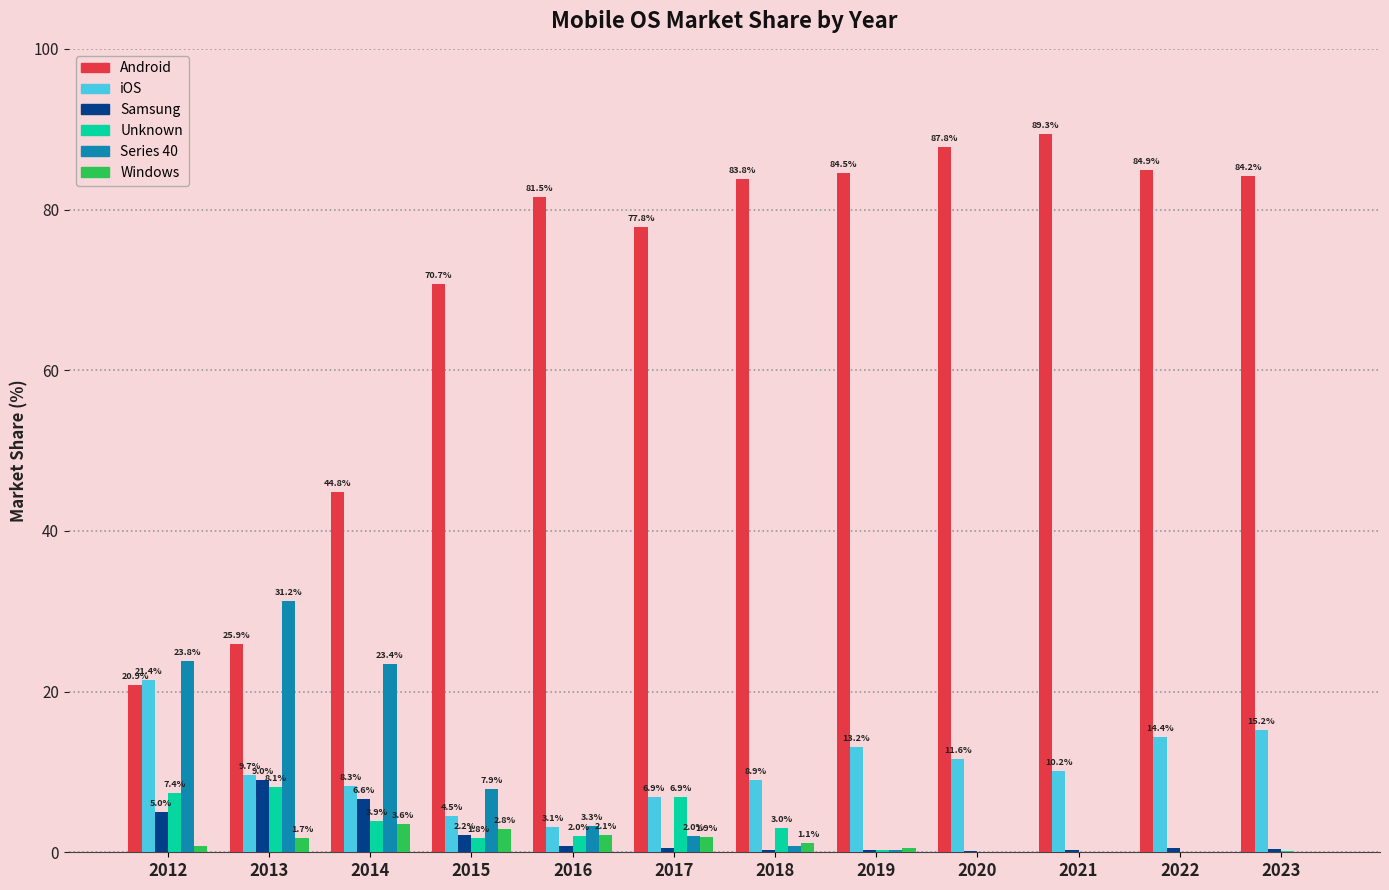

Between 2019 and 2021, which series saw the biggest shift?

Android